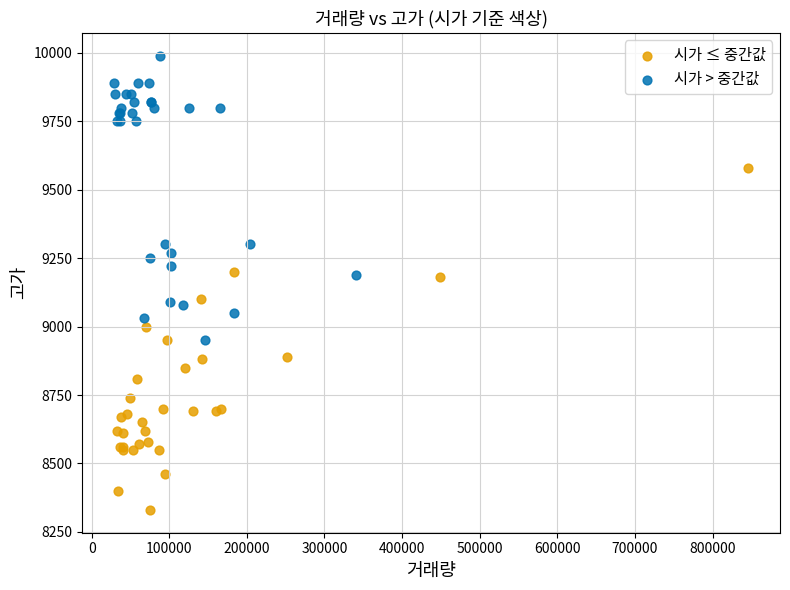

Which series contains the lowest Y value?

시가 ≤ 중간값